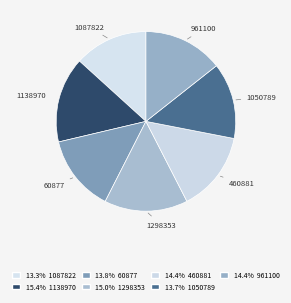

Between 60877 and 1087822, which is larger?

60877